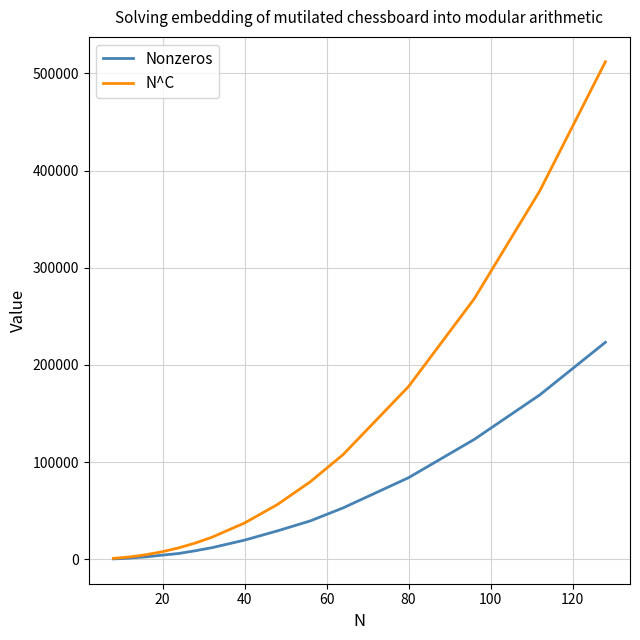

What is the sum of all Nonzeros values?

779096.0